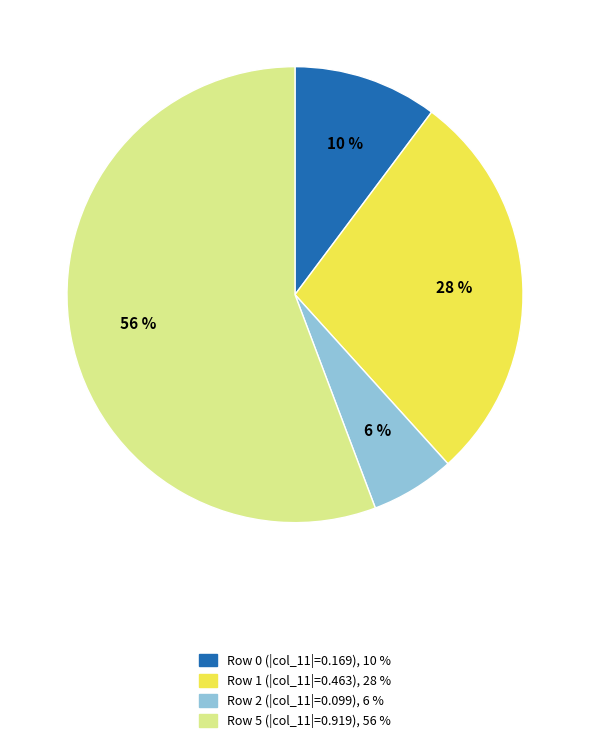

Does any single category account for the majority?

Yes